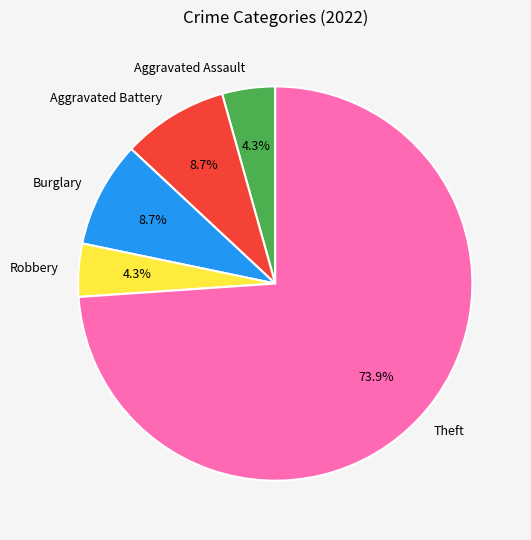

To the nearest percent, what is the difference between the largest and smallest slice percentages?

70%